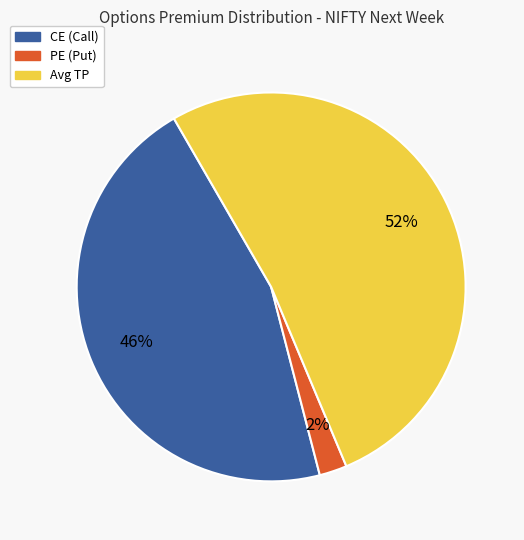

How many slices are in this pie chart?

3